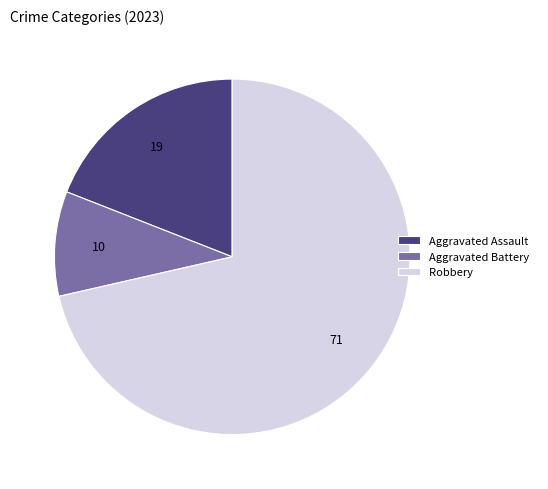

Which slice is the smallest?

Aggravated Battery